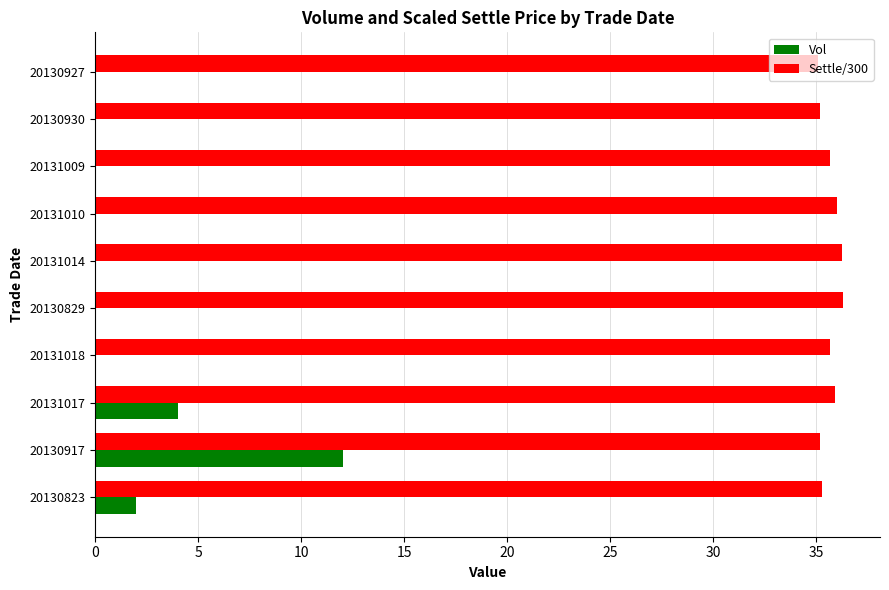

How many data points does each series have?

10